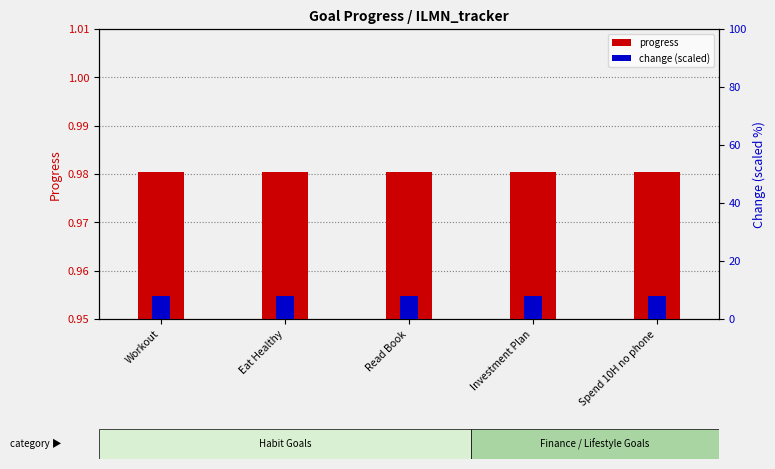

At Spend 10H no phone, list the series in order from largest to smallest.

change (scaled), progress